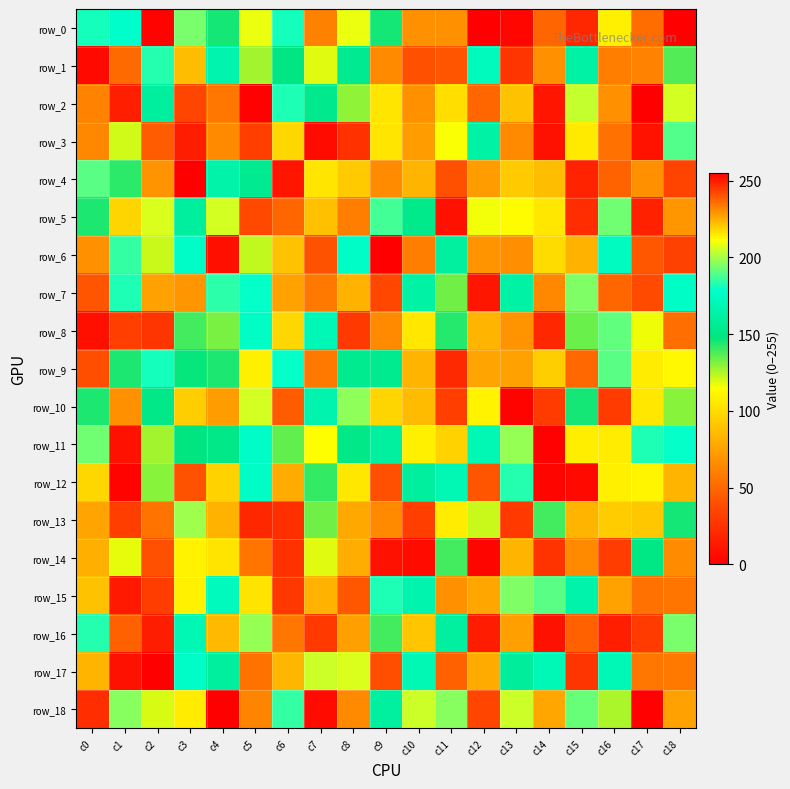

Reading left to right, transcribe all the data shown in this chart.

row_0: c0=181	c1=178	c2=2	c3=194	c4=145	c5=209	c6=181	c7=61	c8=209	c9=145	c10=68	c11=230	c12=255	c13=4	c14=49	c15=20	c16=214	c17=52	c18=0
row_1: c0=5	c1=51	c2=183	c3=87	c4=166	c5=127	c6=149	c7=119	c8=155	c9=231	c10=40	c11=42	c12=172	c13=27	c14=68	c15=163	c16=233	c17=62	c18=137
row_2: c0=62	c1=16	c2=160	c3=35	c4=57	c5=1	c6=182	c7=153	c8=129	c9=104	c10=230	c11=217	c12=237	c13=89	c14=11	c15=204	c16=230	c17=255	c18=206
row_3: c0=64	c1=121	c2=239	c3=15	c4=231	c5=244	c6=98	c7=6	c8=25	c9=104	c10=228	c11=211	c12=163	c13=65	c14=252	c15=215	c16=54	c17=10	c18=189
row_4: c0=190	c1=142	c2=69	c3=255	c4=164	c5=155	c6=11	c7=104	c8=93	c9=66	c10=224	c11=40	c12=73	c13=93	c14=87	c15=18	c16=48	c17=230	c18=243
row_5: c0=144	c1=97	c2=207	c3=160	c4=206	c5=37	c6=237	c7=222	c8=233	c9=187	c10=152	c11=9	c12=210	c13=114	c14=105	c15=23	c16=193	c17=17	c18=70
row_6: c0=68	c1=185	c2=122	c3=177	c4=8	c5=123	c6=89	c7=41	c8=177	c9=255	c10=60	c11=161	c12=69	c13=67	c14=100	c15=82	c16=174	c17=43	c18=33
row_7: c0=42	c1=182	c2=75	c3=229	c4=184	c5=179	c6=227	c7=234	c8=82	c9=36	c10=163	c11=133	c12=251	c13=163	c14=64	c15=195	c16=237	c17=242	c18=176
row_8: c0=8	c1=244	c2=27	c3=139	c4=132	c5=176	c6=98	c7=170	c8=245	c9=231	c10=105	c11=143	c12=83	c13=69	c14=248	c15=134	c16=191	c17=117	c18=53
row_9: c0=39	c1=144	c2=181	c3=147	c4=144	c5=214	c6=179	c7=234	c8=154	c9=154	c10=83	c11=21	c12=76	c13=75	c14=94	c15=50	c16=190	c17=107	c18=112
row_10: c0=144	c1=230	c2=151	c3=94	c4=228	c5=206	c6=45	c7=166	c8=197	c9=97	c10=86	c11=244	c12=110	c13=2	c14=30	c15=145	c16=30	c17=105	c18=130
row_11: c0=193	c1=252	c2=127	c3=148	c4=151	c5=177	c6=135	c7=115	c8=151	c9=161	c10=214	c11=96	c12=169	c13=198	c14=1	c15=108	c16=107	c17=182	c18=179
row_12: c0=98	c1=2	c2=130	c3=41	c4=219	c5=176	c6=79	c7=141	c8=105	c9=241	c10=160	c11=169	c12=42	c13=183	c14=254	c15=5	c16=214	c17=111	c18=83
row_13: c0=76	c1=244	c2=55	c3=199	c4=82	c5=20	c6=24	c7=133	c8=78	c9=231	c10=244	c11=107	c12=122	c13=245	c14=139	c15=224	c16=220	c17=91	c18=145
row_14: c0=81	c1=118	c2=241	c3=110	c4=216	c5=56	c6=25	c7=119	c8=80	c9=252	c10=6	c11=139	c12=254	c13=224	c14=26	c15=231	c16=31	c17=150	c18=66
row_15: c0=89	c1=13	c2=31	c3=109	c4=172	c5=216	c6=28	c7=82	c8=43	c9=182	c10=166	c11=68	c12=77	c13=195	c14=190	c15=165	c16=227	c17=54	c18=56
row_16: c0=183	c1=238	c2=15	c3=169	c4=223	c5=198	c6=57	c7=29	c8=74	c9=139	c10=221	c11=161	c12=250	c13=74	c14=252	c15=238	c16=16	c17=30	c18=194
row_17: c0=83	c1=252	c2=255	c3=177	c4=160	c5=235	c6=84	c7=205	c8=207	c9=39	c10=169	c11=47	c12=79	c13=159	c14=170	c15=27	c16=170	c17=57	c18=234
row_18: c0=247	c1=196	c2=120	c3=107	c4=0	c5=232	c6=185	c7=6	c8=231	c9=161	c10=205	c11=196	c12=35	c13=205	c14=77	c15=192	c16=126	c17=1	c18=75